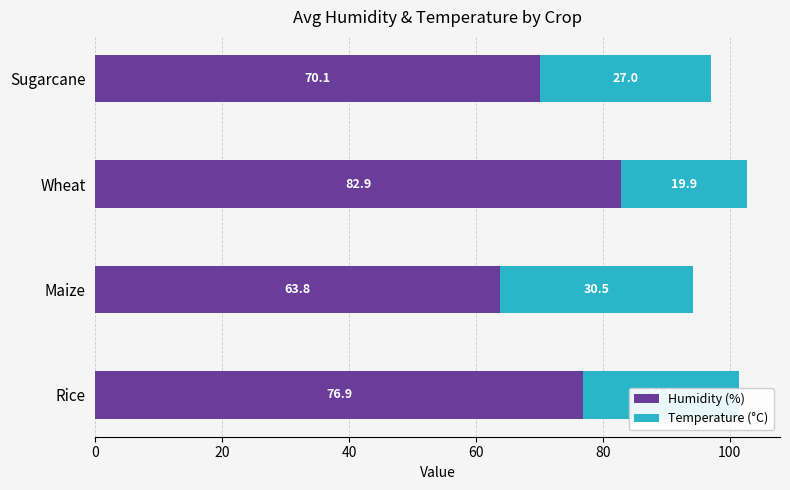

What is the highest value of the Humidity (%) series?

82.9